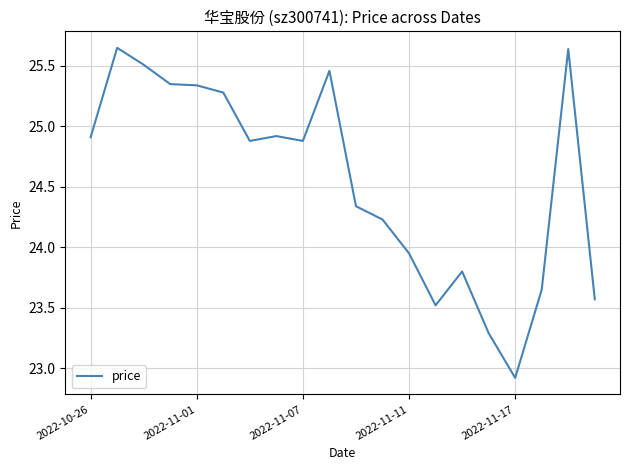

What is the smallest value displayed?

22.9